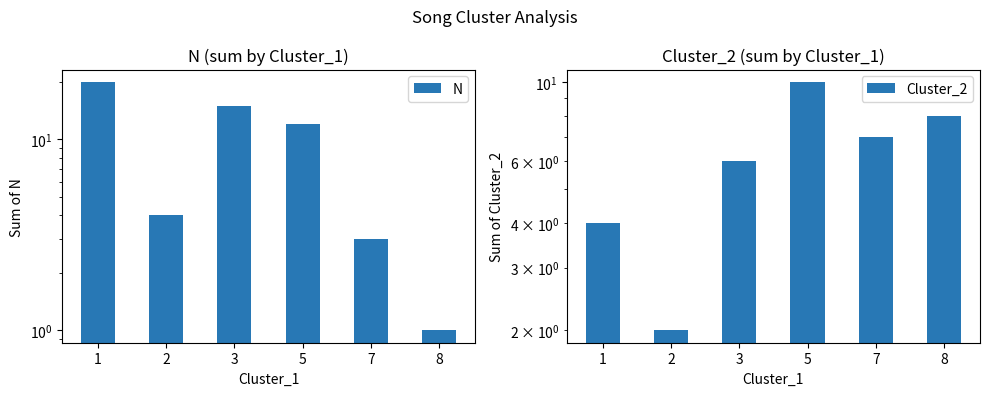

The N series shows 3 at 7. True or false?

True